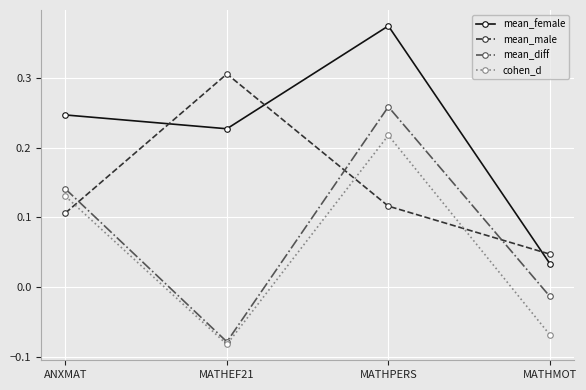

List the series in order of their peak value, lowest first.

cohen_d, mean_diff, mean_male, mean_female